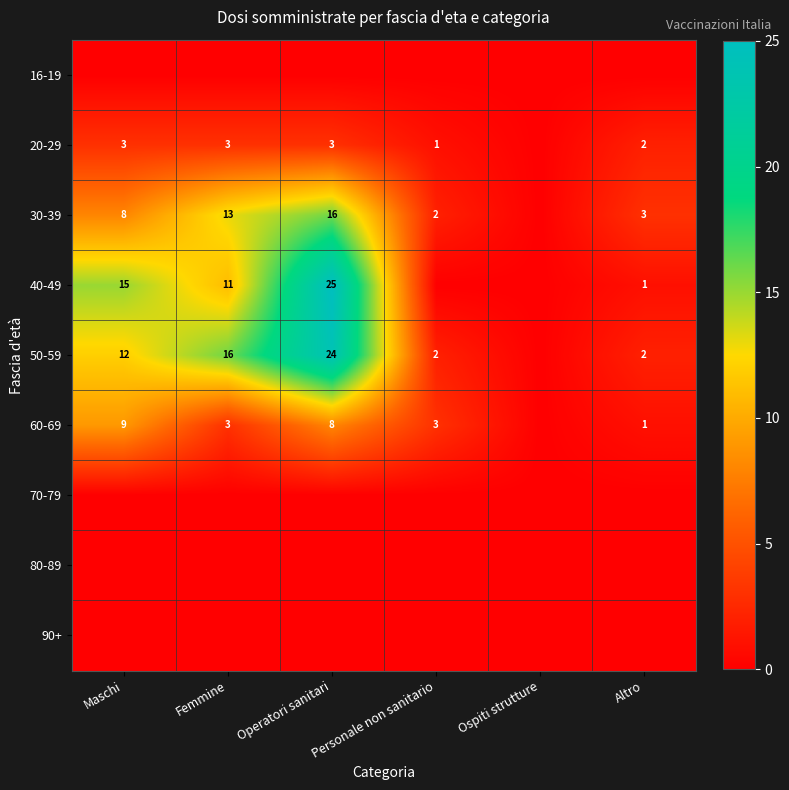

The value of 50-59 at Femmine is 21. True or false?

False